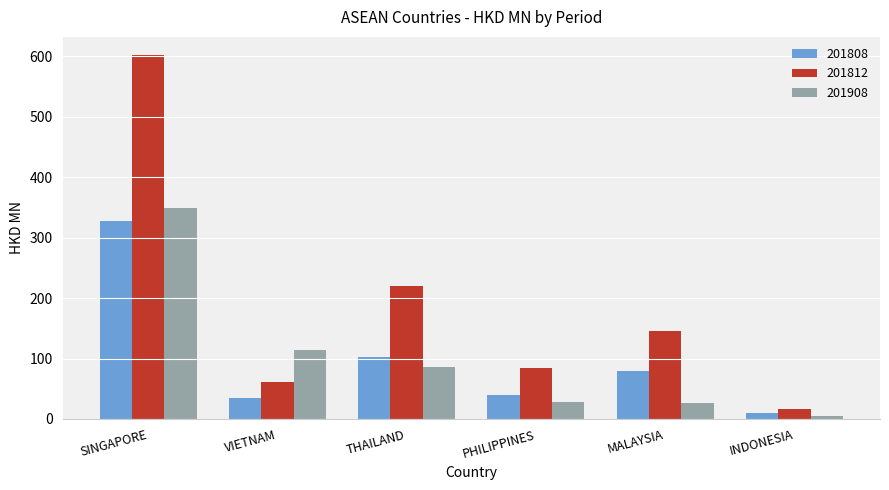

At how many categories does at least one series exceed 157?

2